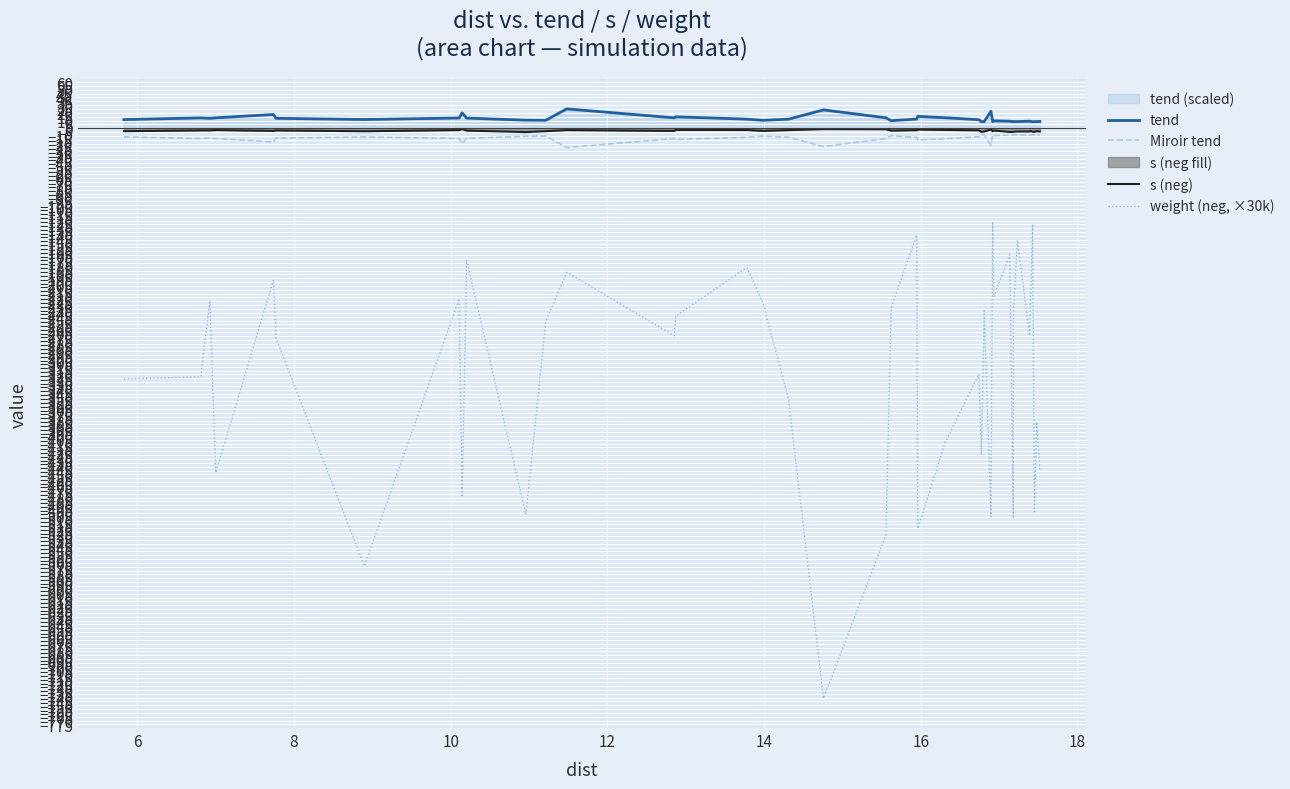

List the series in order of their peak value, lowest first.

weight (neg, ×30k), Miroir tend, s (neg), tend